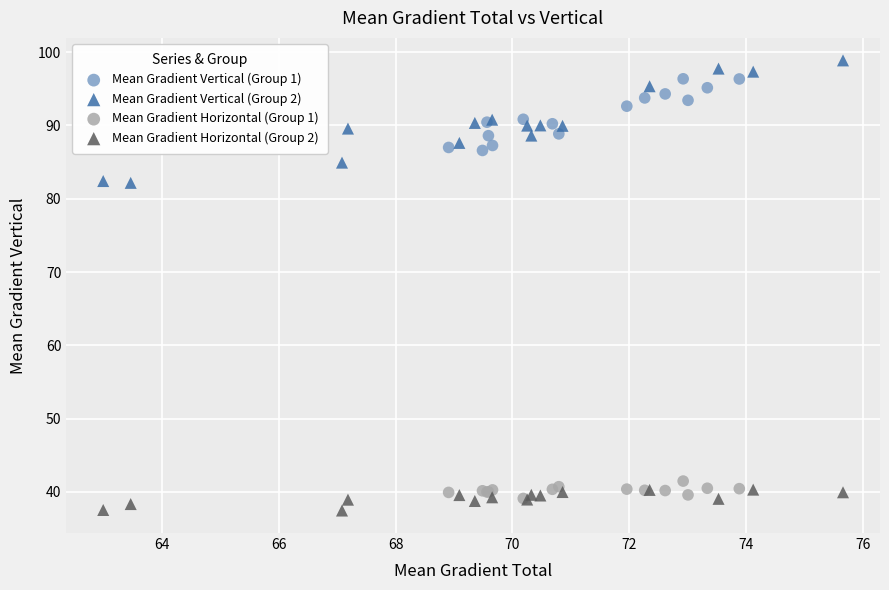

Which series has the largest Y range (max minus min)?

Mean Gradient Vertical (Group 2)